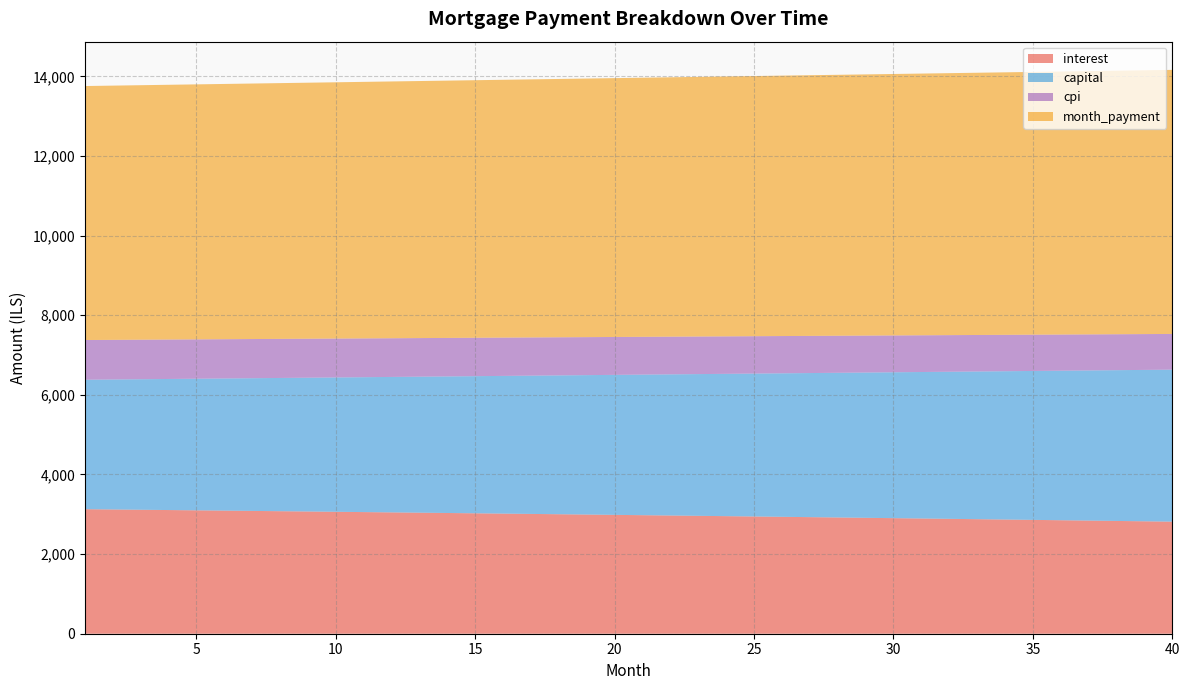

What is the lowest value of the interest series?

2815.0